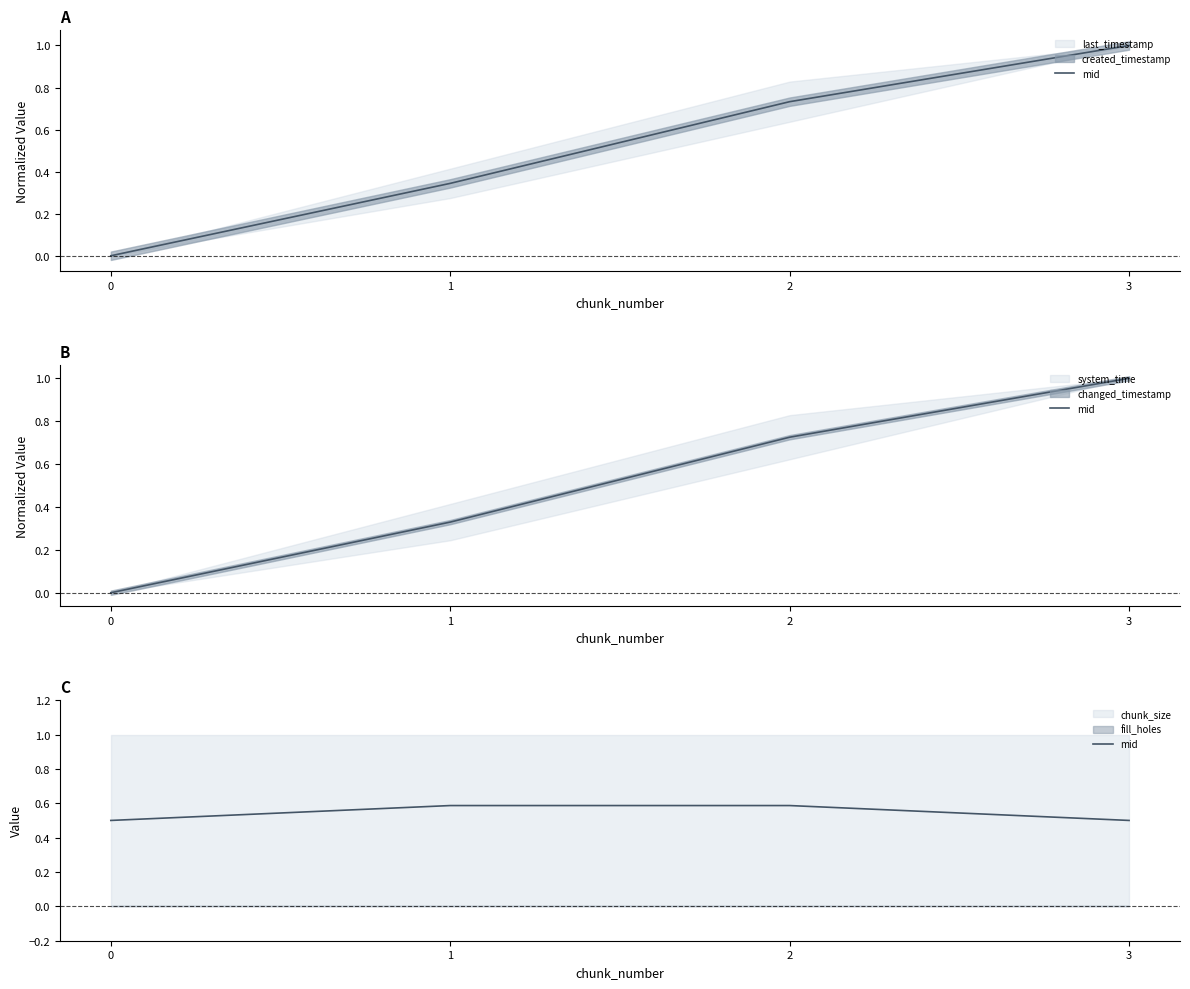

What is the change in value from 1 to 3?

-0.1